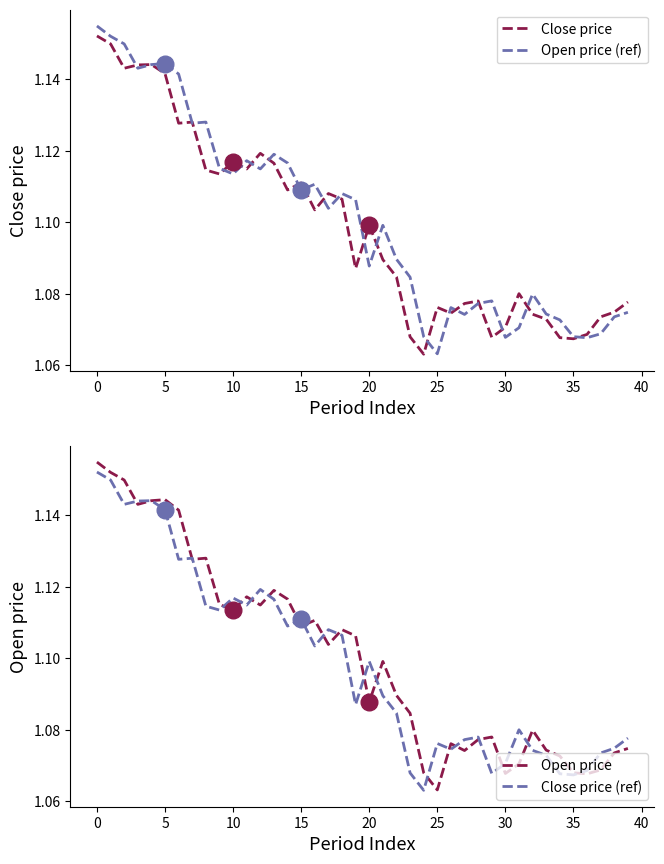

True or false: Open price and Close price (ref) intersect in this chart.

True